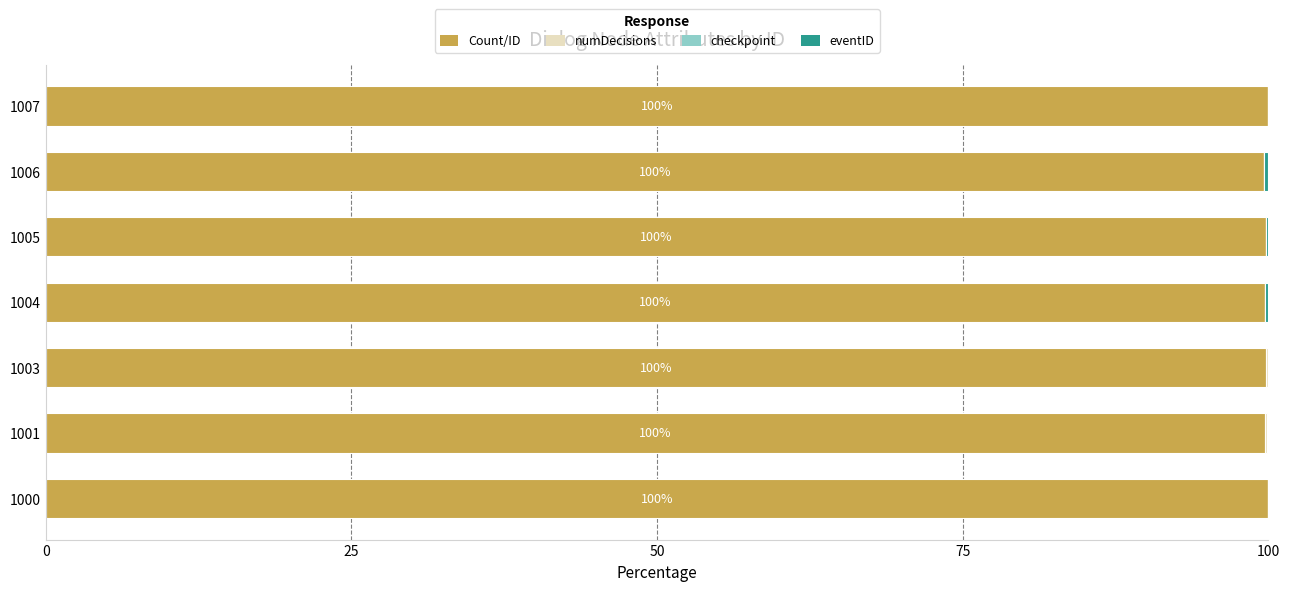

What is the maximum value for Count/ID?

100.0